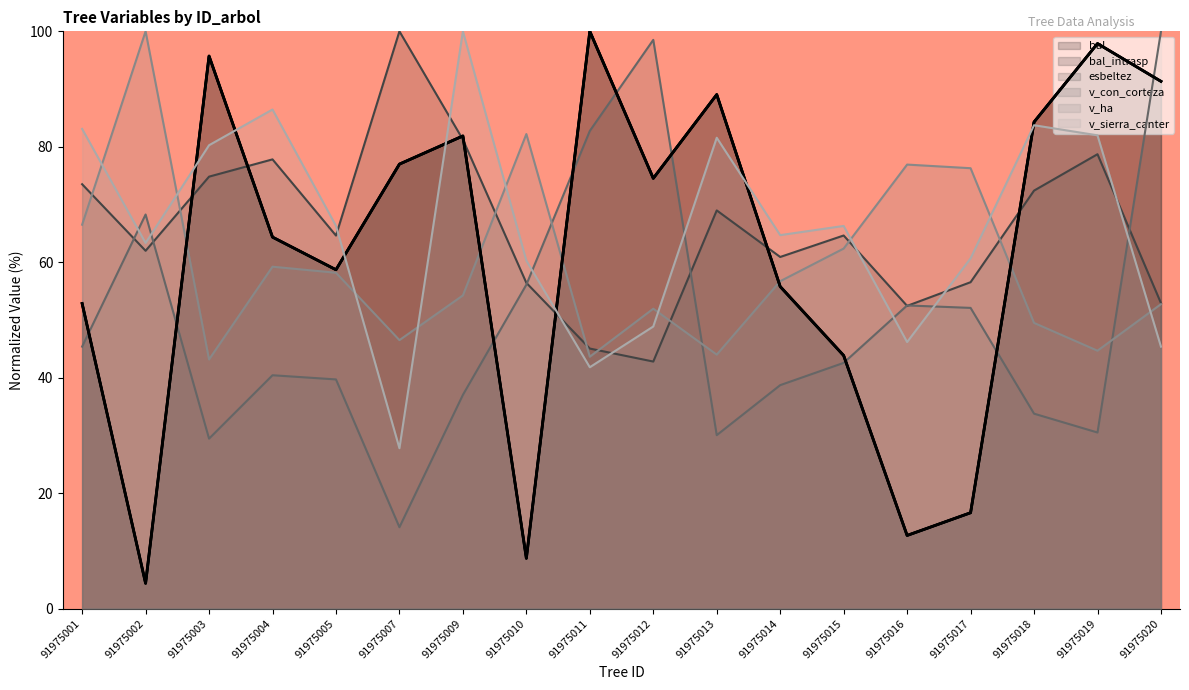

Read the v_sierra_canter value at 91975011.

41.8